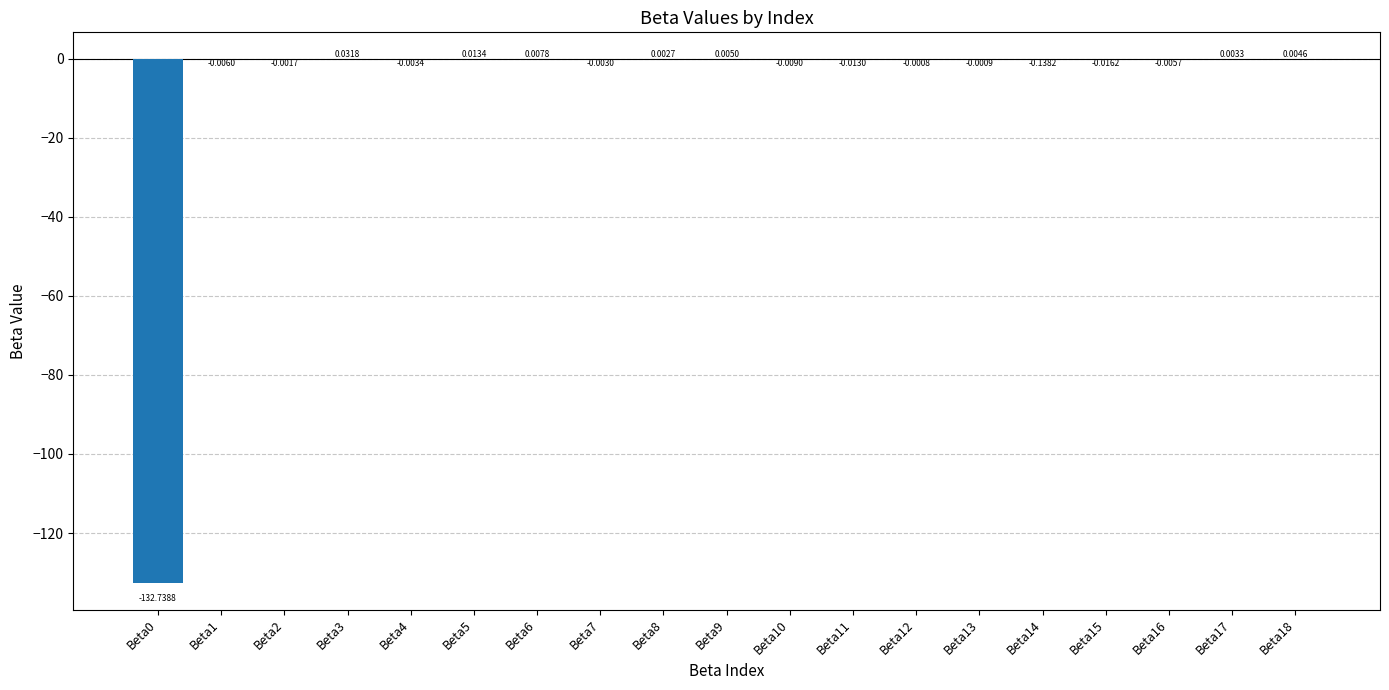

Which has a higher value, Beta13 or Beta2?

Beta13